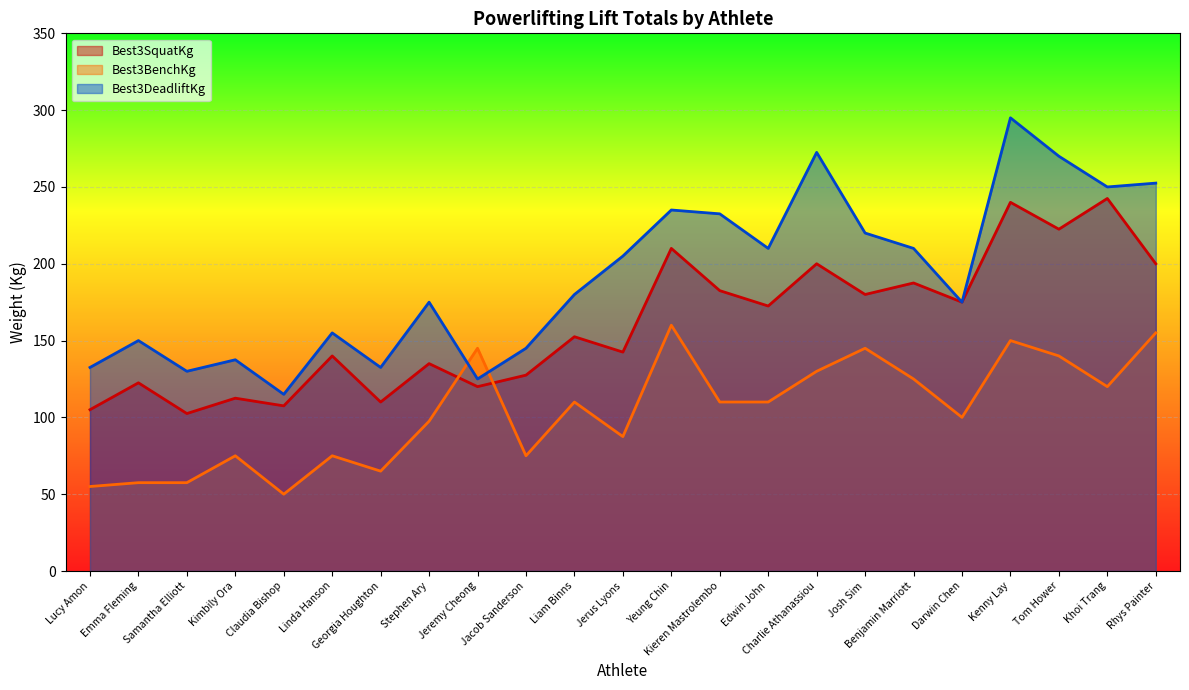

At which category does Best3SquatKg reach its first local valley?

Samantha Elliott